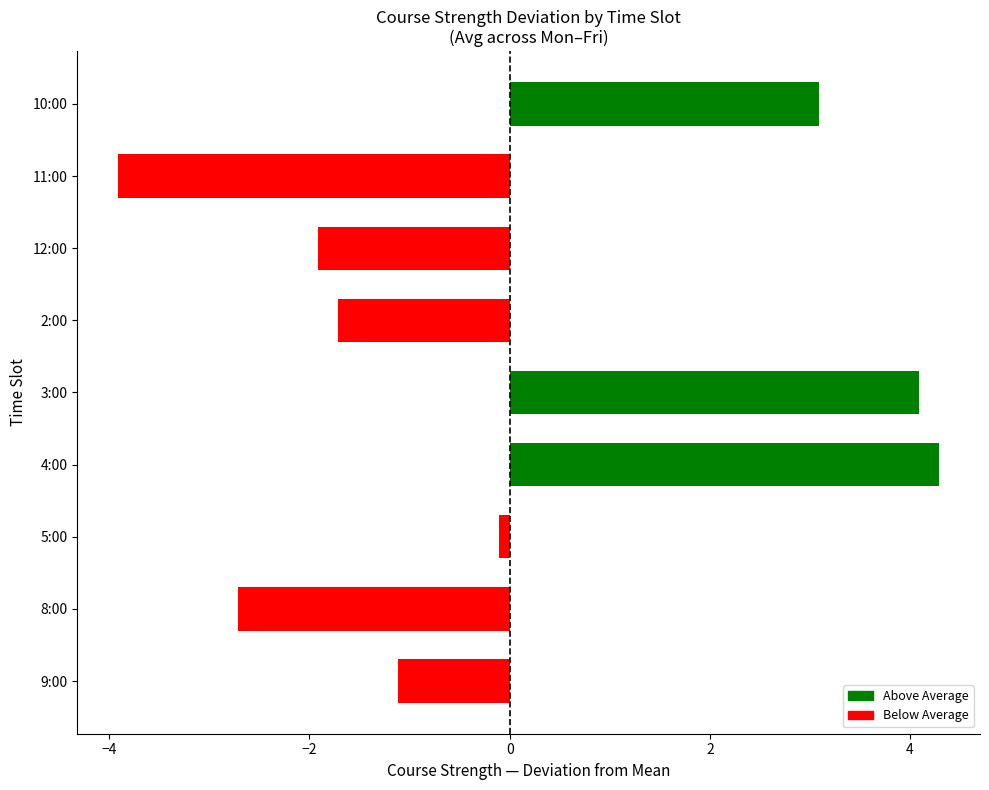

Rank the categories by value from highest to lowest.

4:00, 3:00, 10:00, 5:00, 9:00, 2:00, 12:00, 8:00, 11:00